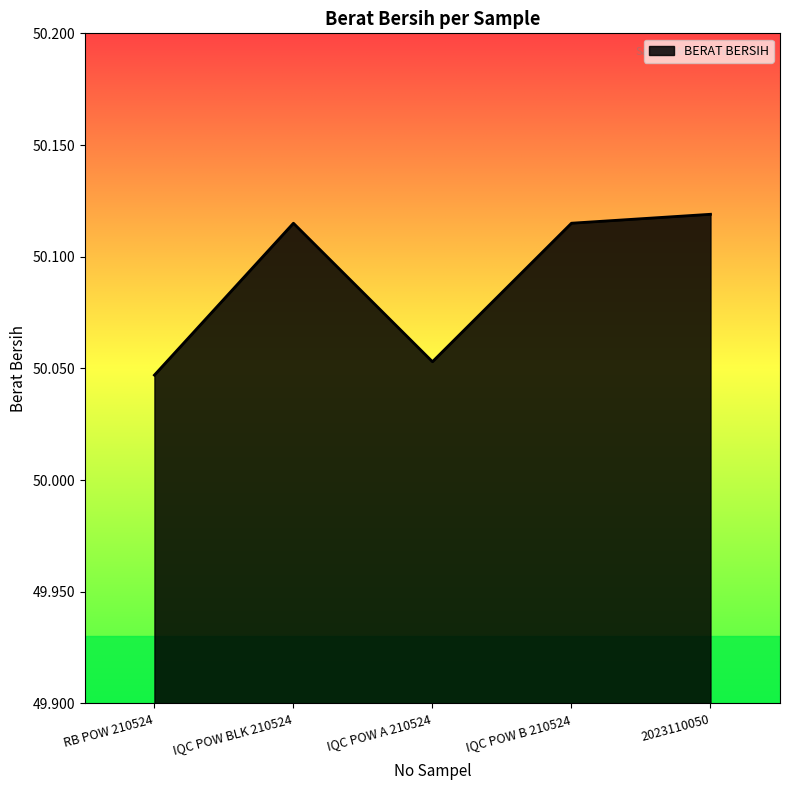

What position from the left is 2023110050?

5